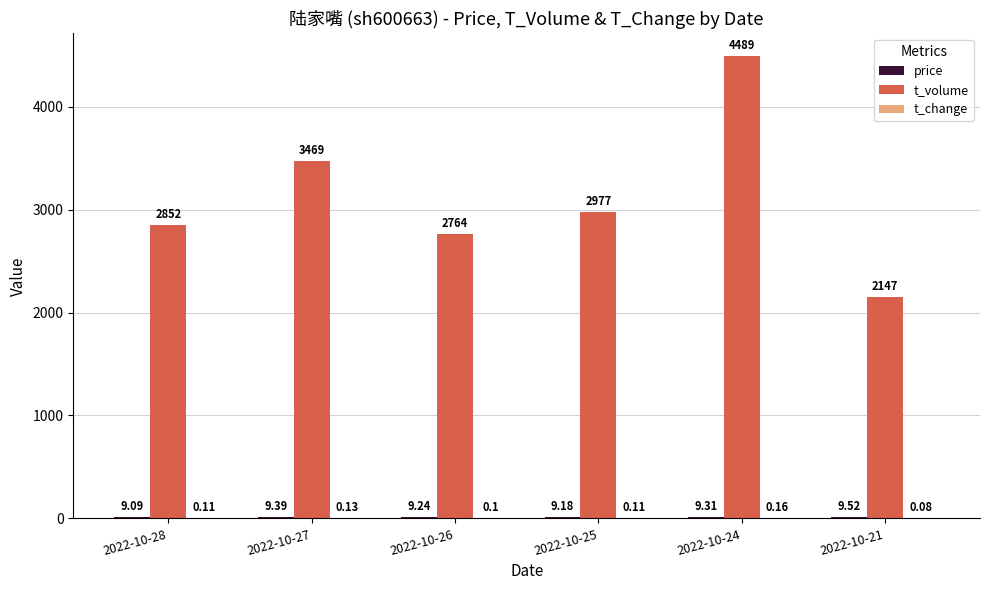

Which category has the highest value in the t_volume series?

2022-10-24